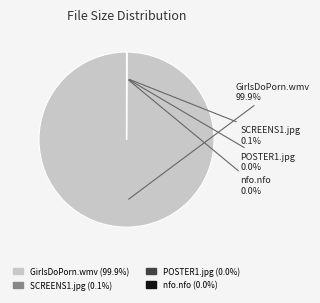

Is there a majority slice in this chart?

Yes